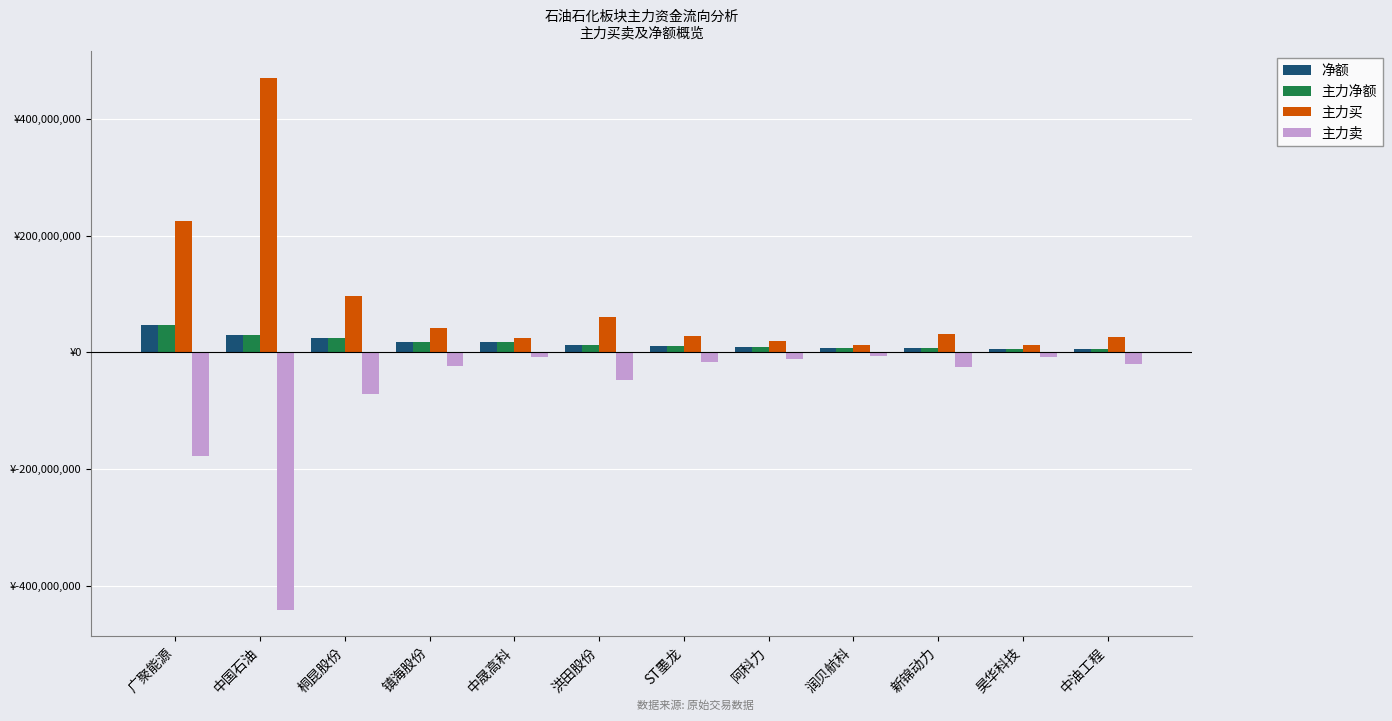

Reading left to right, what are all the values shown in this chart?

净额: 47299563	29839036	24500932	17992977	17376376	13184594	11591521	8466428	7499455	6887120	6528309	6038248
主力净额: 47299563	29839036	24500932	17992977	17376376	13184594	11591521	8466428	7499455	6887120	6528309	6038248
主力买: 225702471	471012091	96125037	41842315	24768194	60704966	28557425	19986952	13392008	31438184	13563424	26545024
主力卖: -178402908	-441173055	-71624105	-23849338	-7391818	-47520372	-16965904	-11520524	-5892553	-24551064	-7035115	-20506776